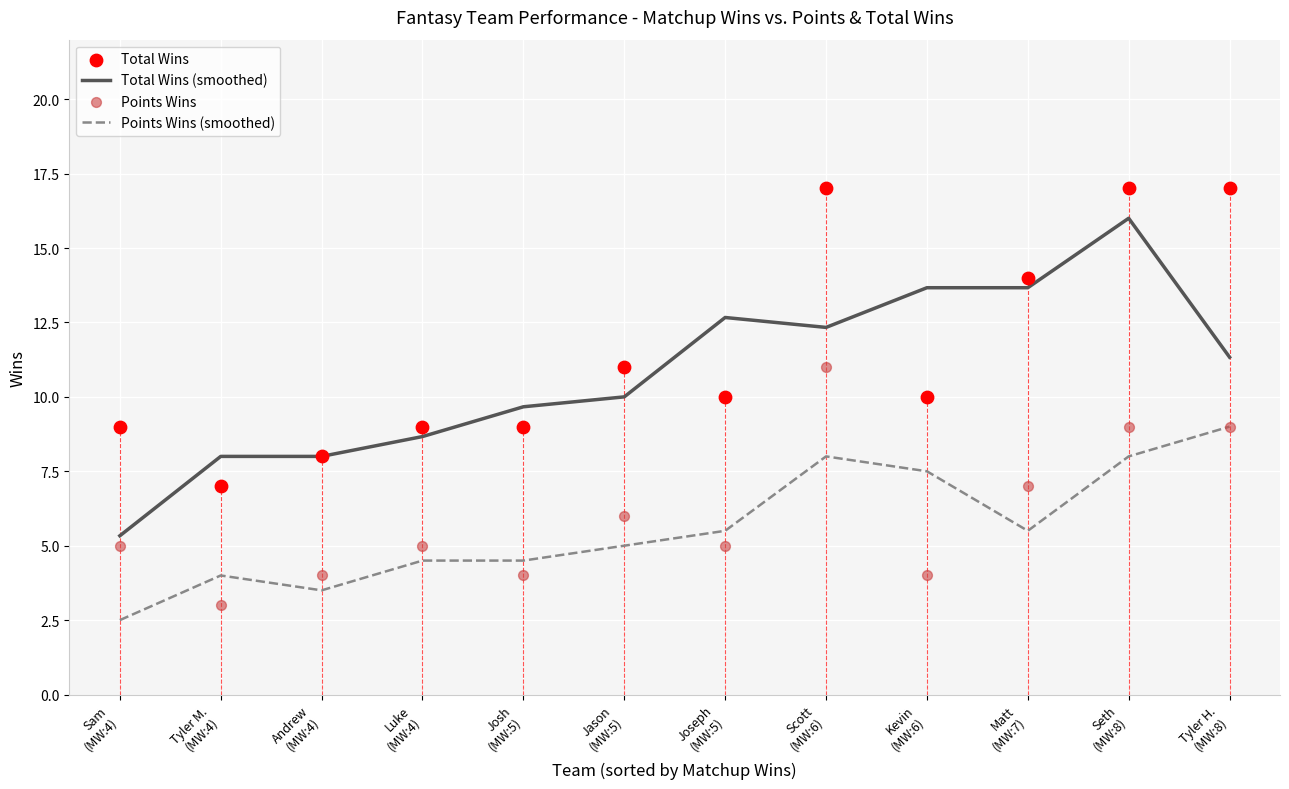

Which series contains the highest Y value?

Total Wins